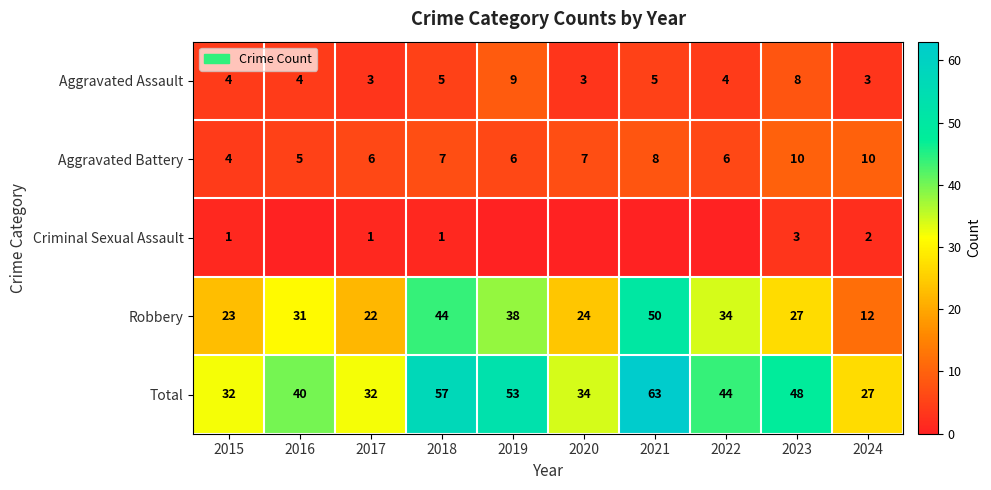

The value of Aggravated Battery at 2017 is 3. True or false?

False